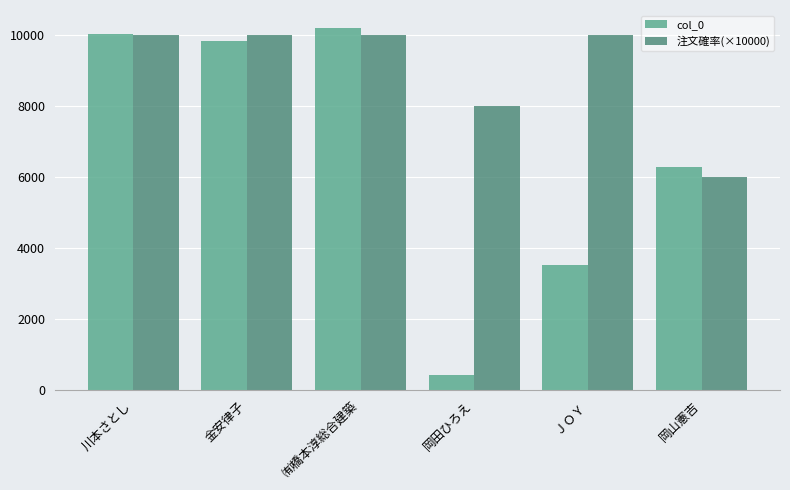

The value of 注文確率(×10000) at ㈲橋本淳総合建築 is 10000. True or false?

True